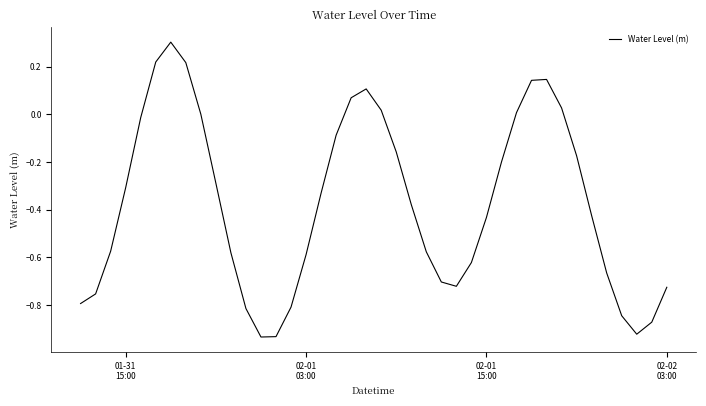

What is the difference between the maximum and minimum values?

1.2